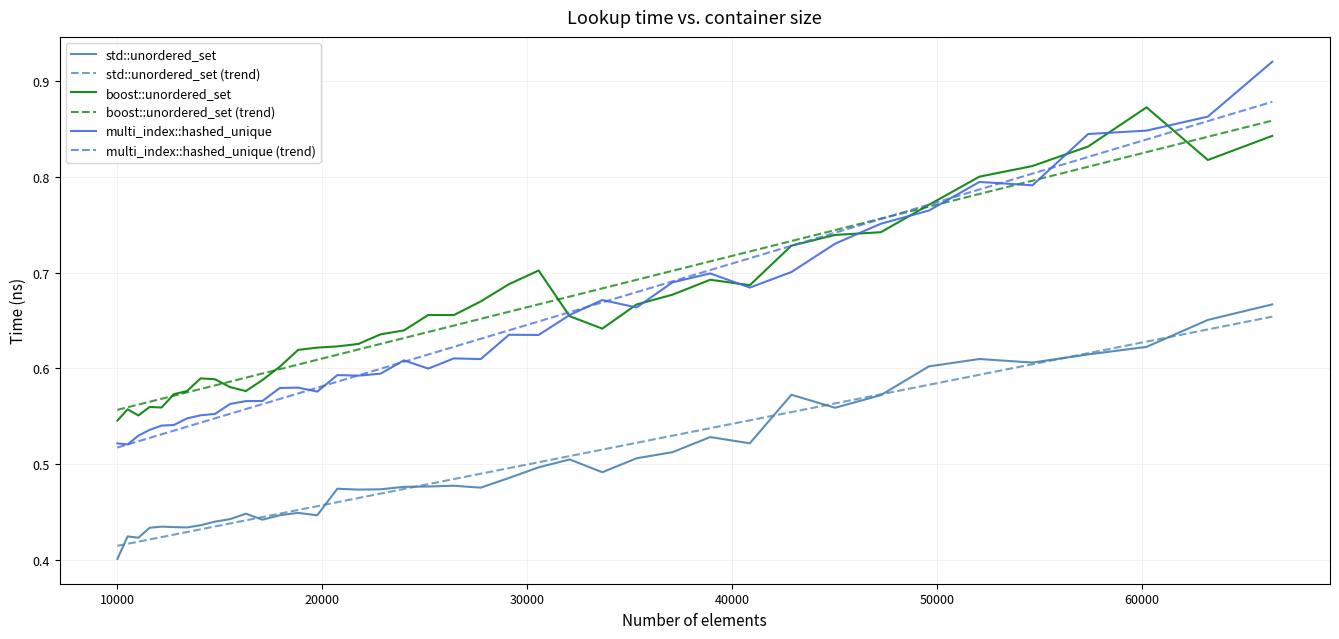

True or false: std::unordered_set and multi_index::hashed_unique (trend) intersect in this chart.

False